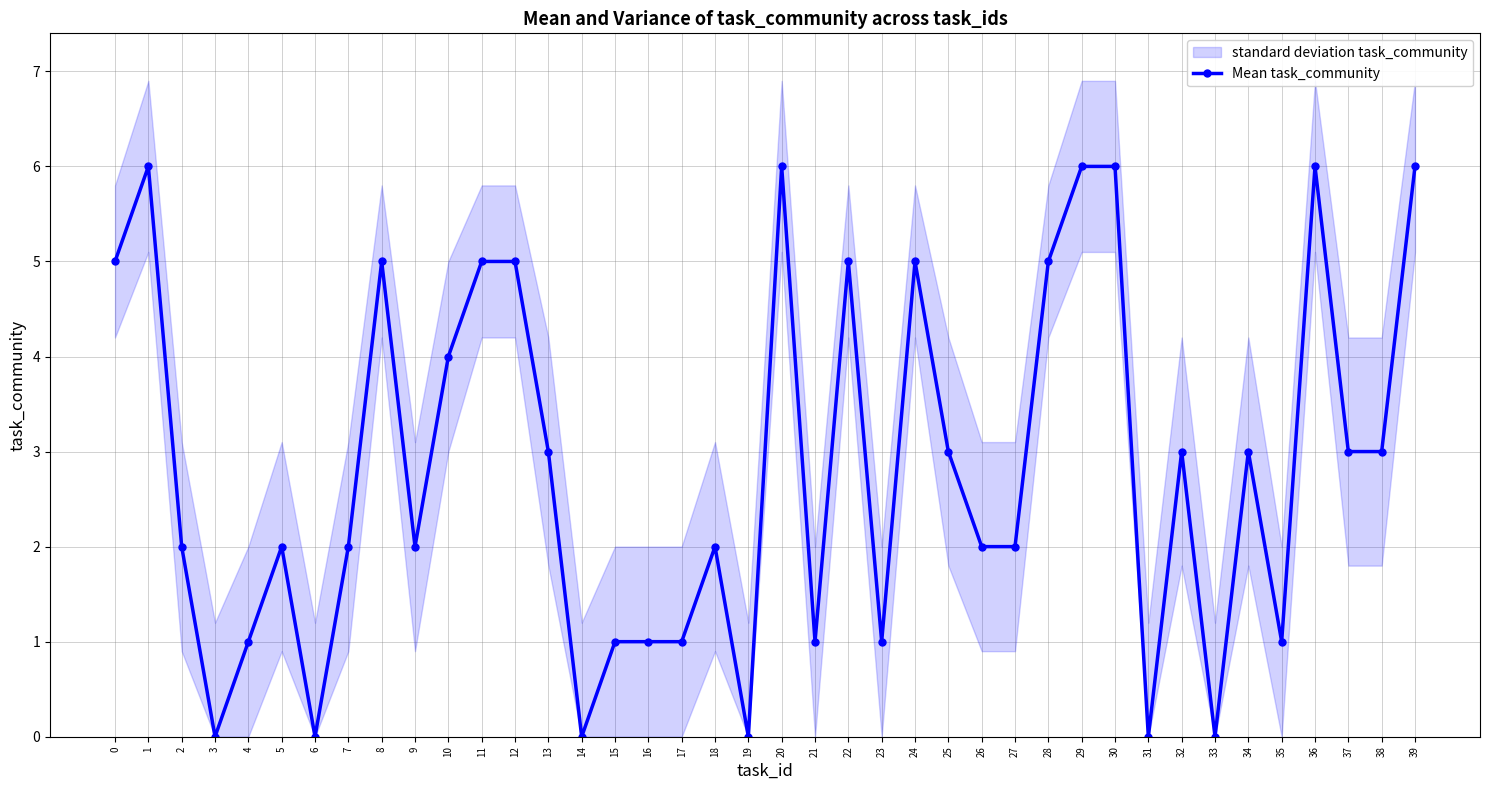

Which label corresponds to the largest value in the chart?

1